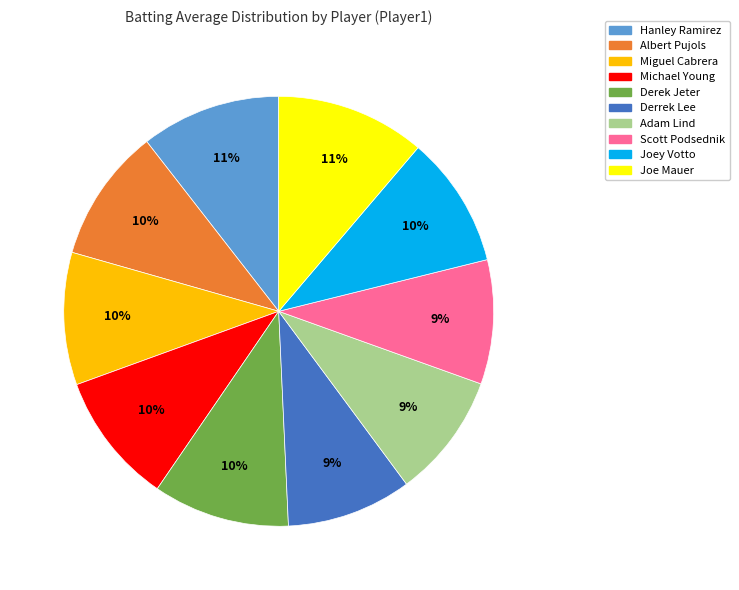

Is it true that Joey Votto is 1% of the pie?

False